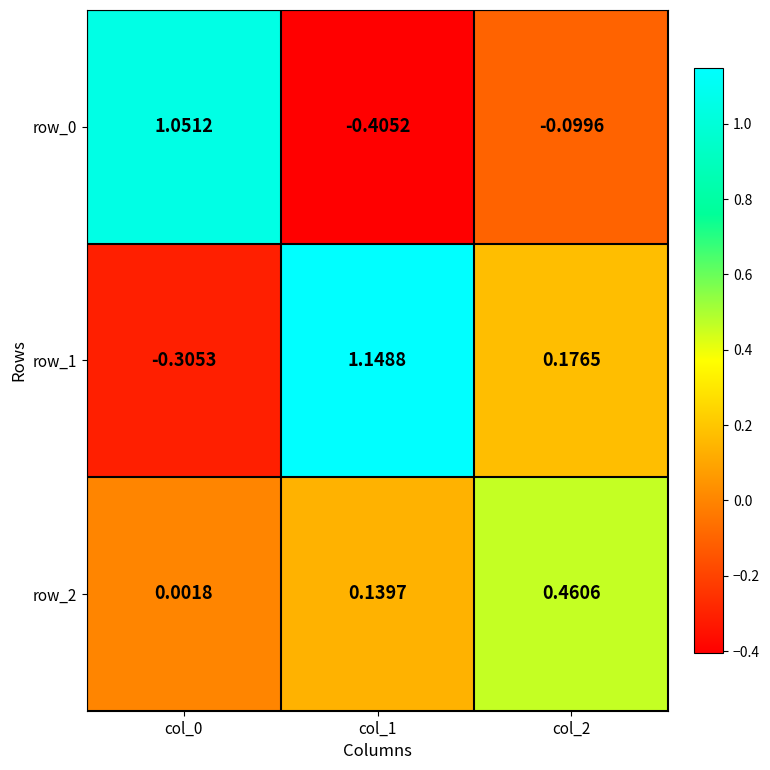

True or false: row_0 has a value of -0.7 at col_1.

False